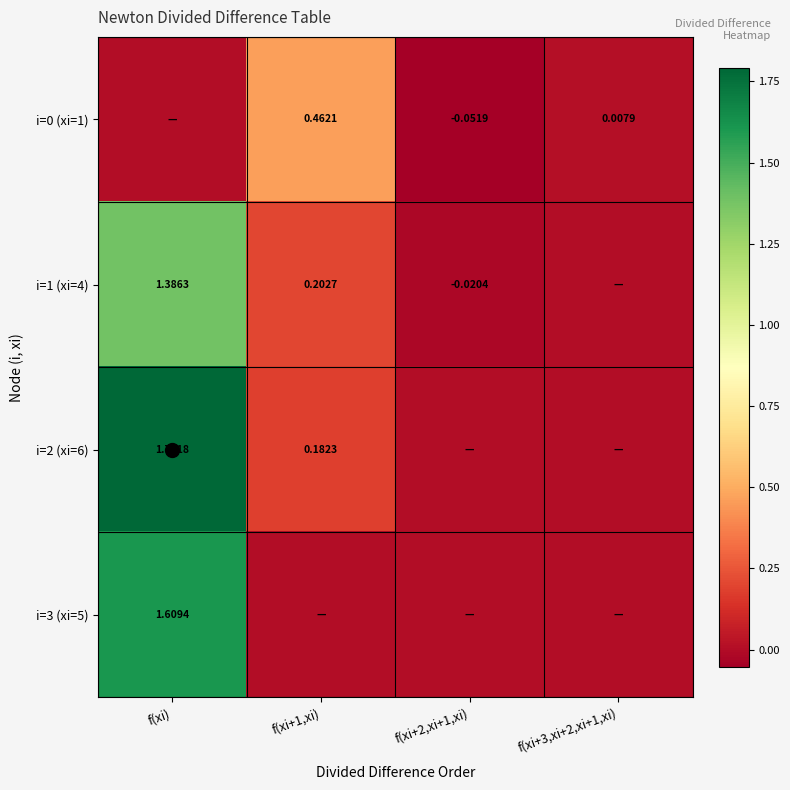

The value of i=0 (xi=1) at f(xi) is 0.0. True or false?

True